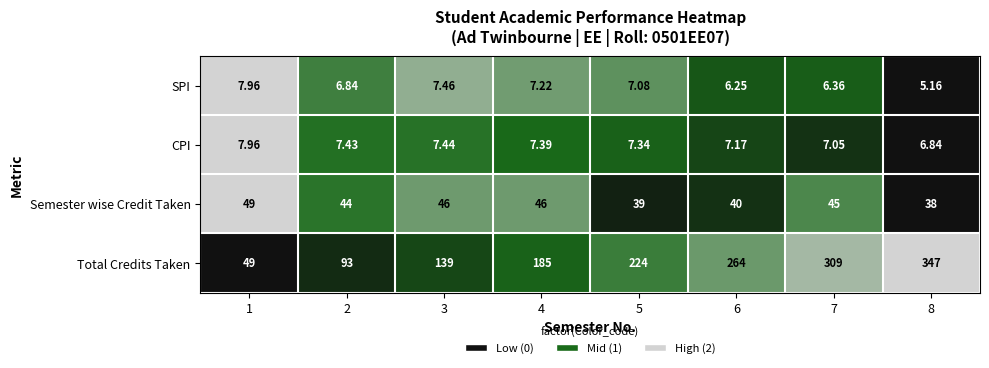

Between 4 and 7, which series saw the biggest shift?

Total Credits Taken